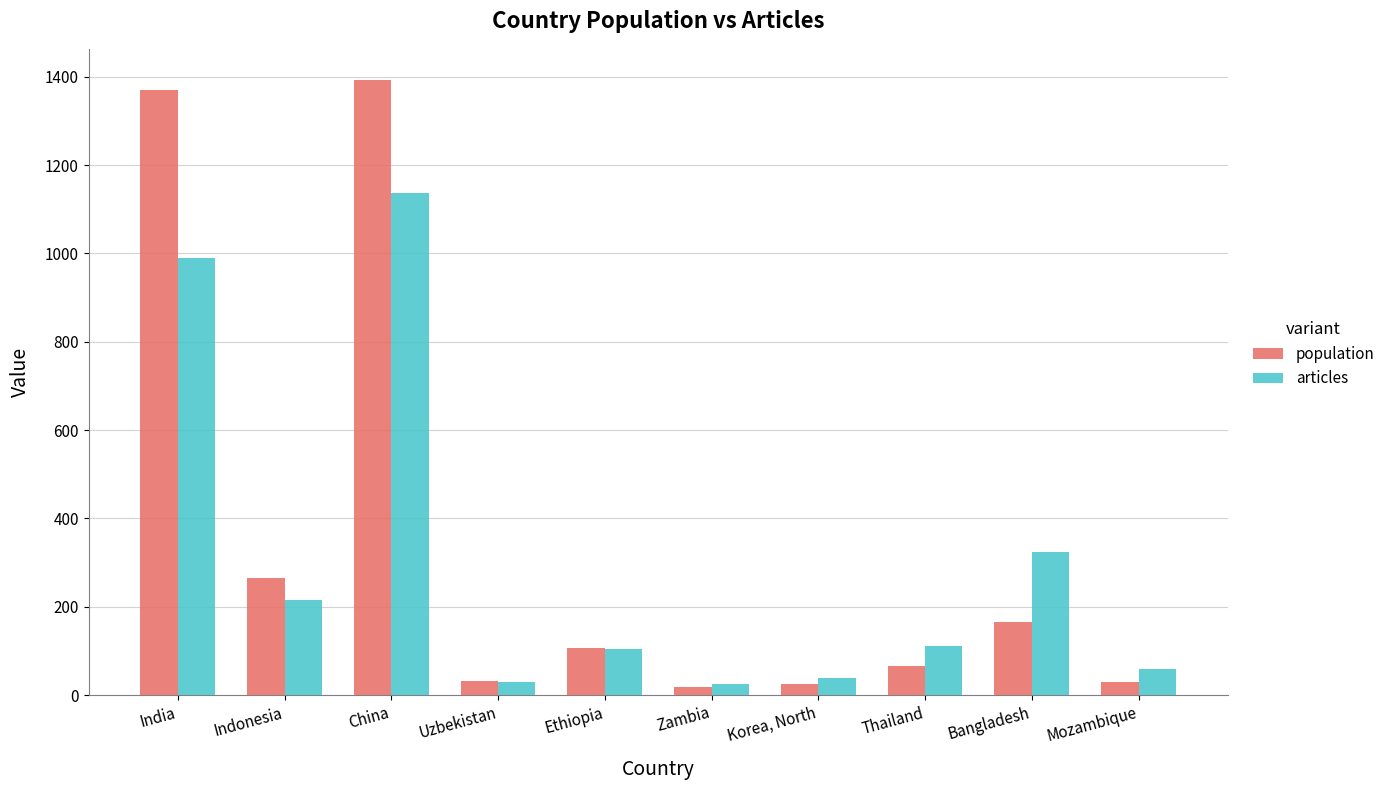

At how many categories does at least one series exceed 532?

2